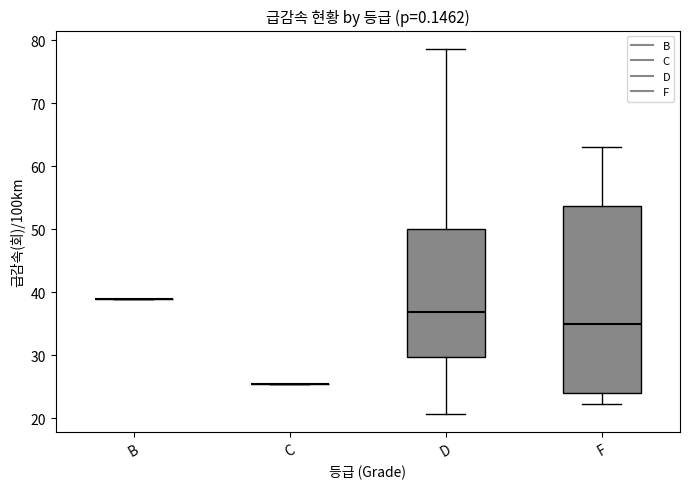

Which box is the tallest, from its lower edge to its upper edge?

F